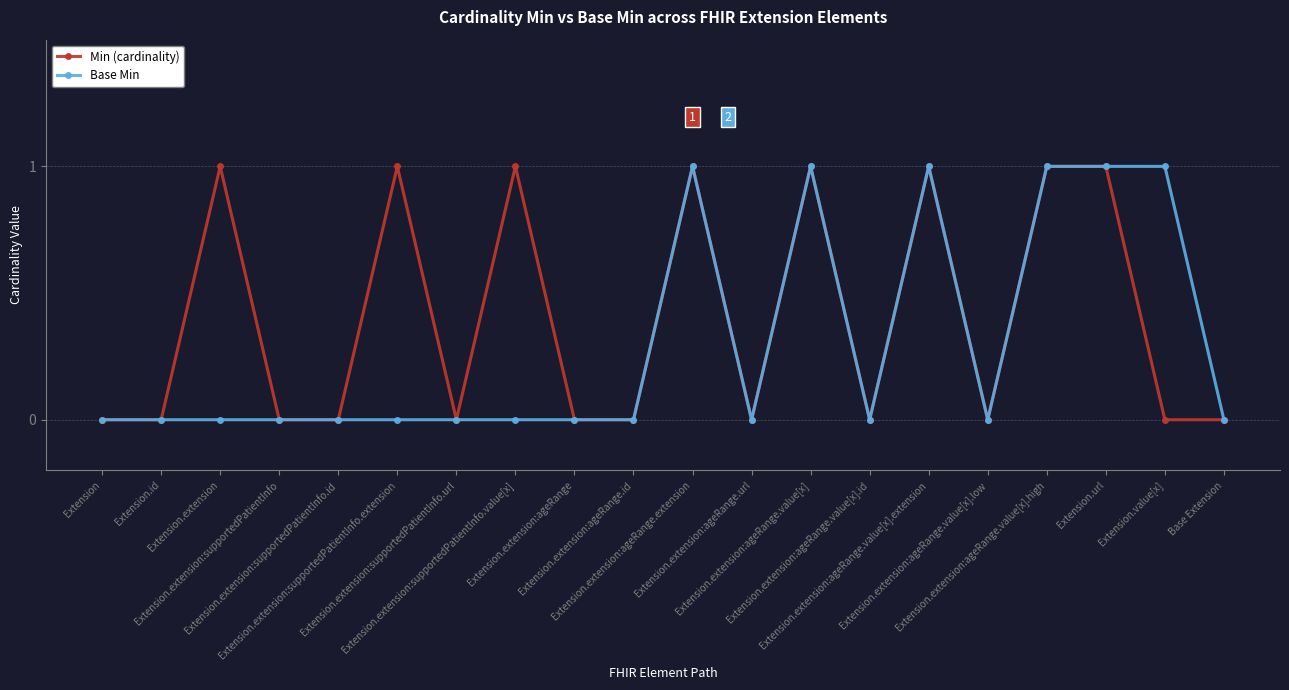

True or false: Min (cardinality) has more than 0 points higher than both neighbors.

True